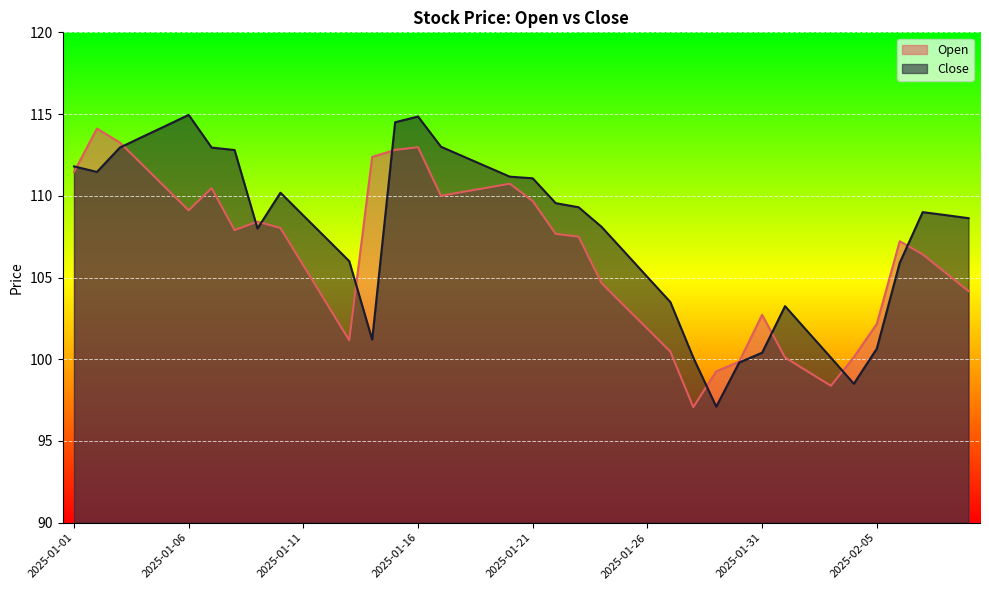

What position from the left is 2025-01-30?

30